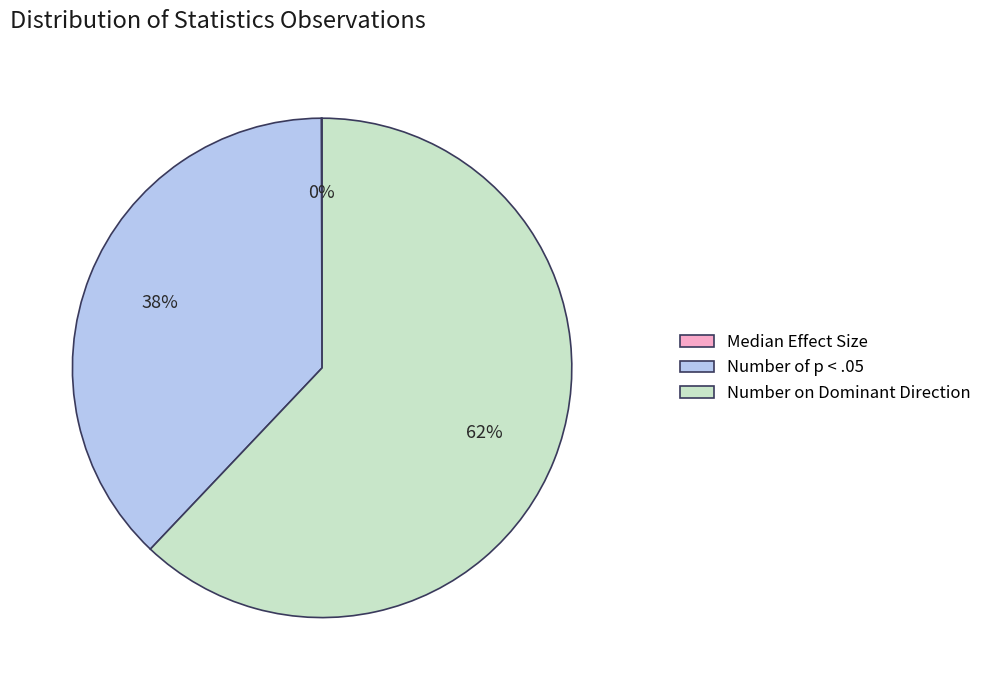

Which category has the biggest portion of the pie?

Number on Dominant Direction